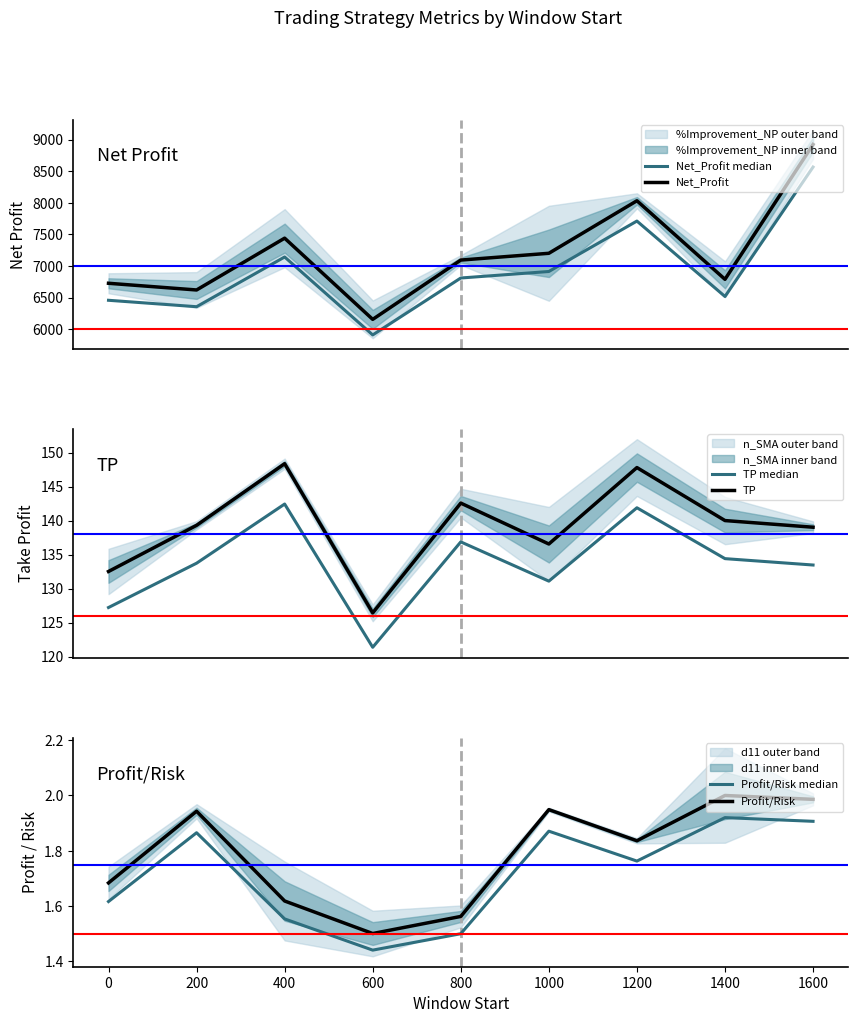

Does the chart have visible grid lines?

No